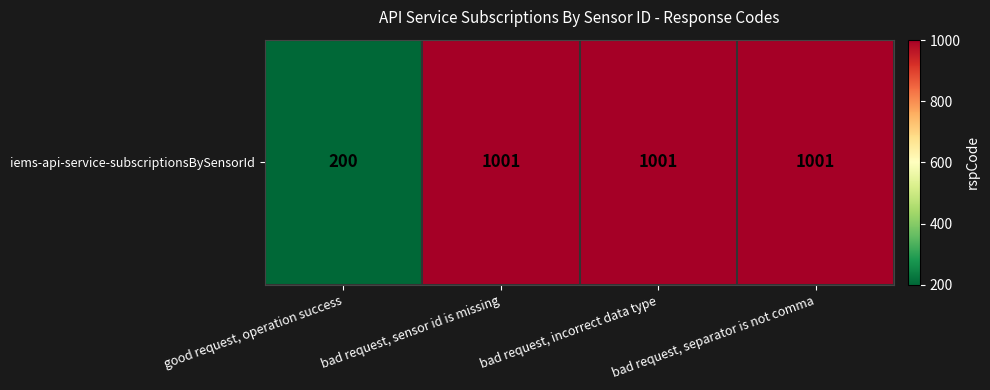

What is the difference between the values at bad request, separator is not comma and good request, operation success?

801